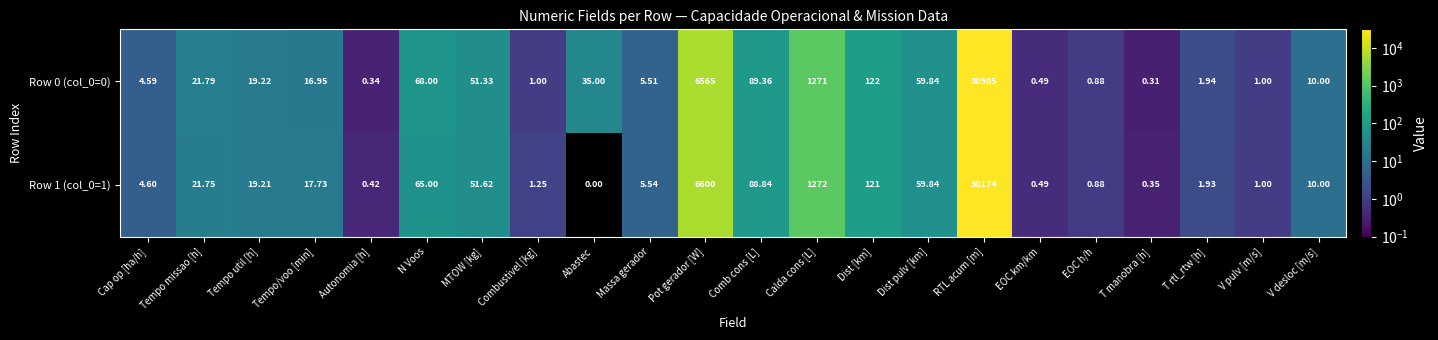

At which label is Row 1 (col_0=1) closest to 15087?

Pot gerador [W]